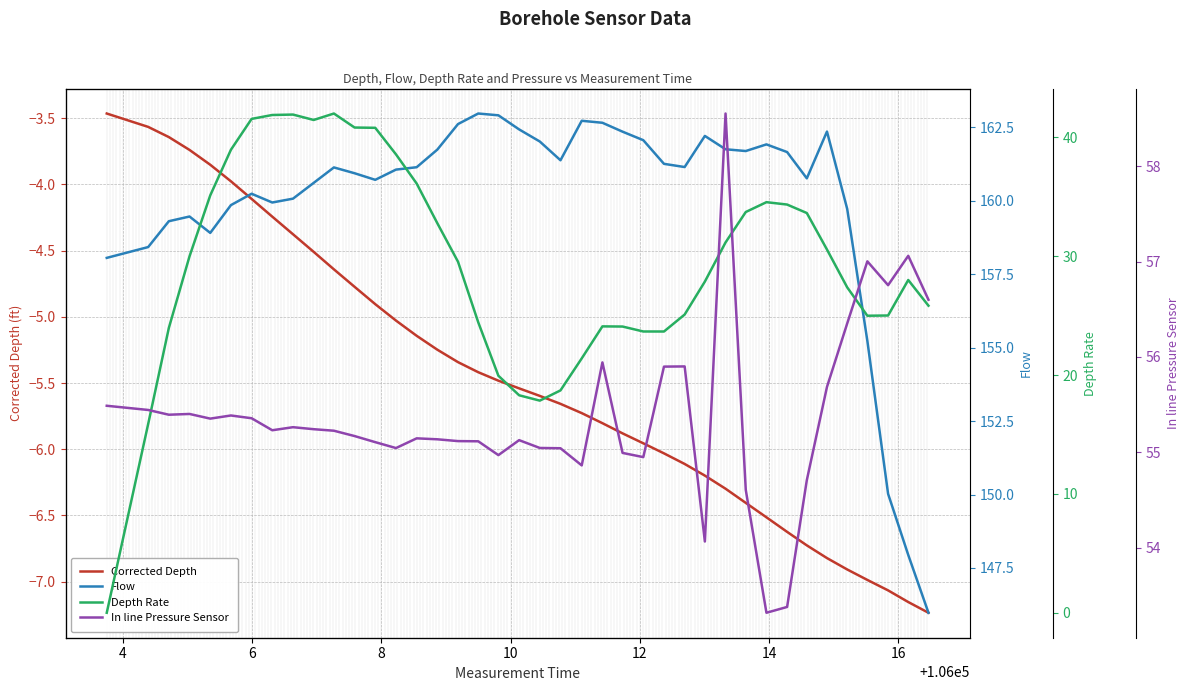

Is the value of Corrected Depth at 11 greater than the value of In line Pressure Sensor at 35?

No